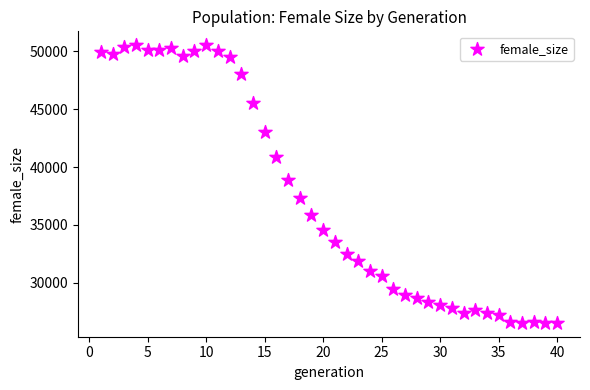

What is the range of X values (max minus min)?

39